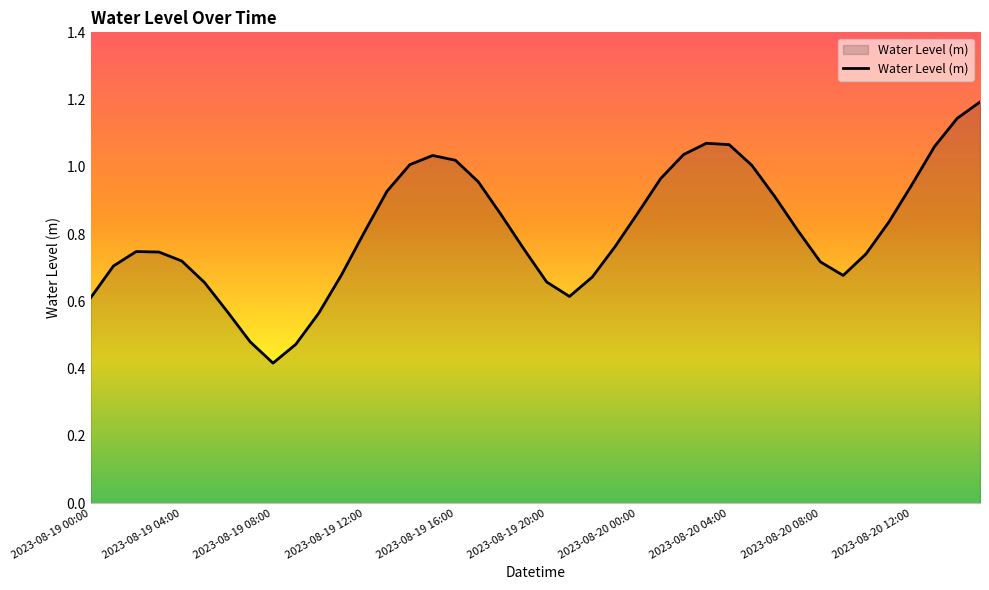

What is the maximum value shown in the chart?

1.2